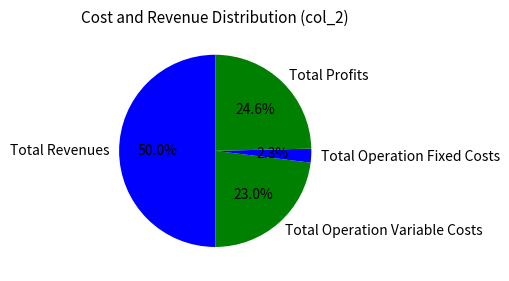

Is the sum of Total Revenues and Total Operation Variable Costs greater than half?

Yes